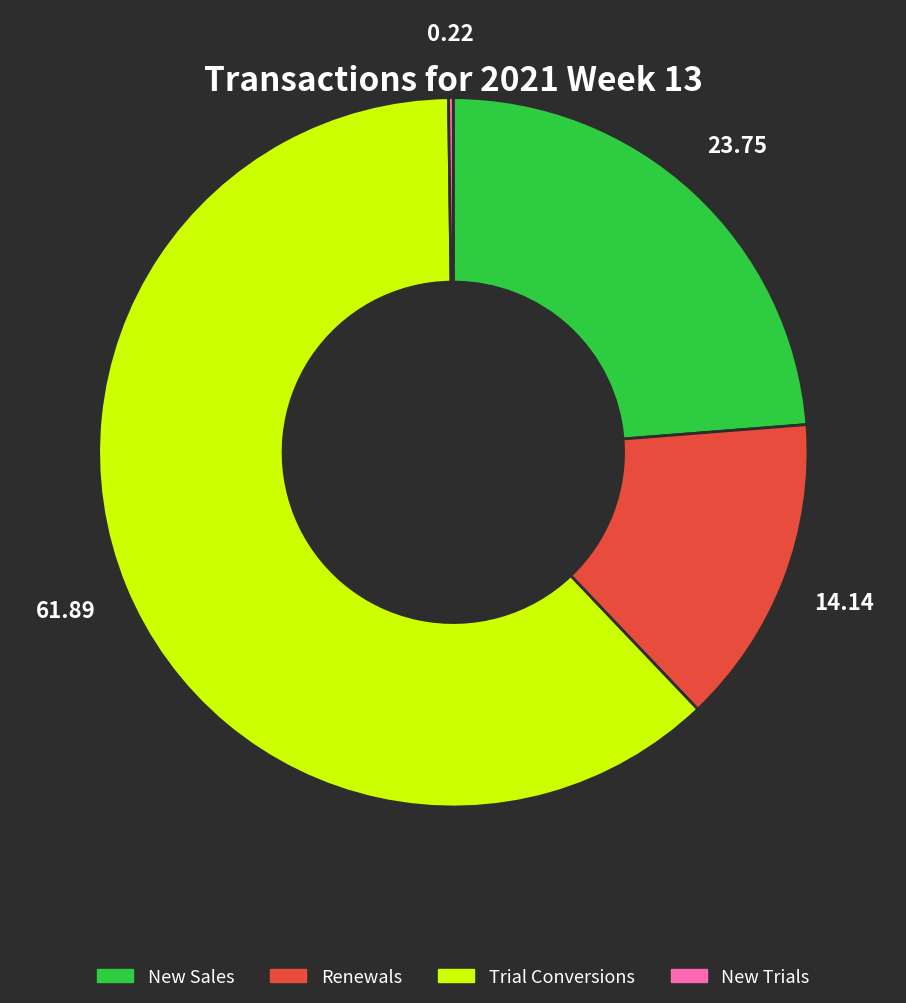

What is the ratio of the value at Trial Conversions to the value at Renewals?

4.4